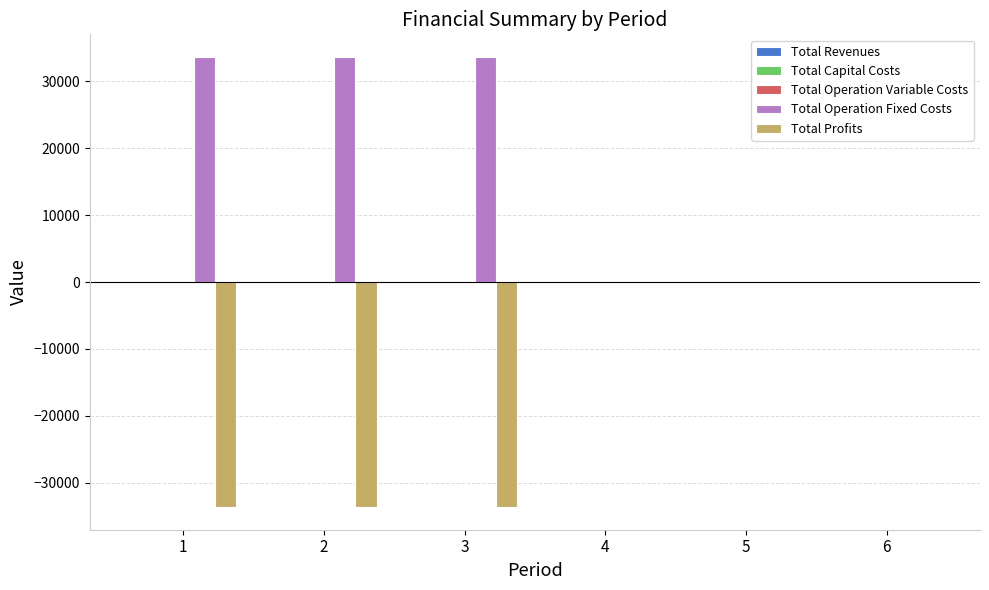

Which series has the largest total across all categories?

Total Operation Fixed Costs